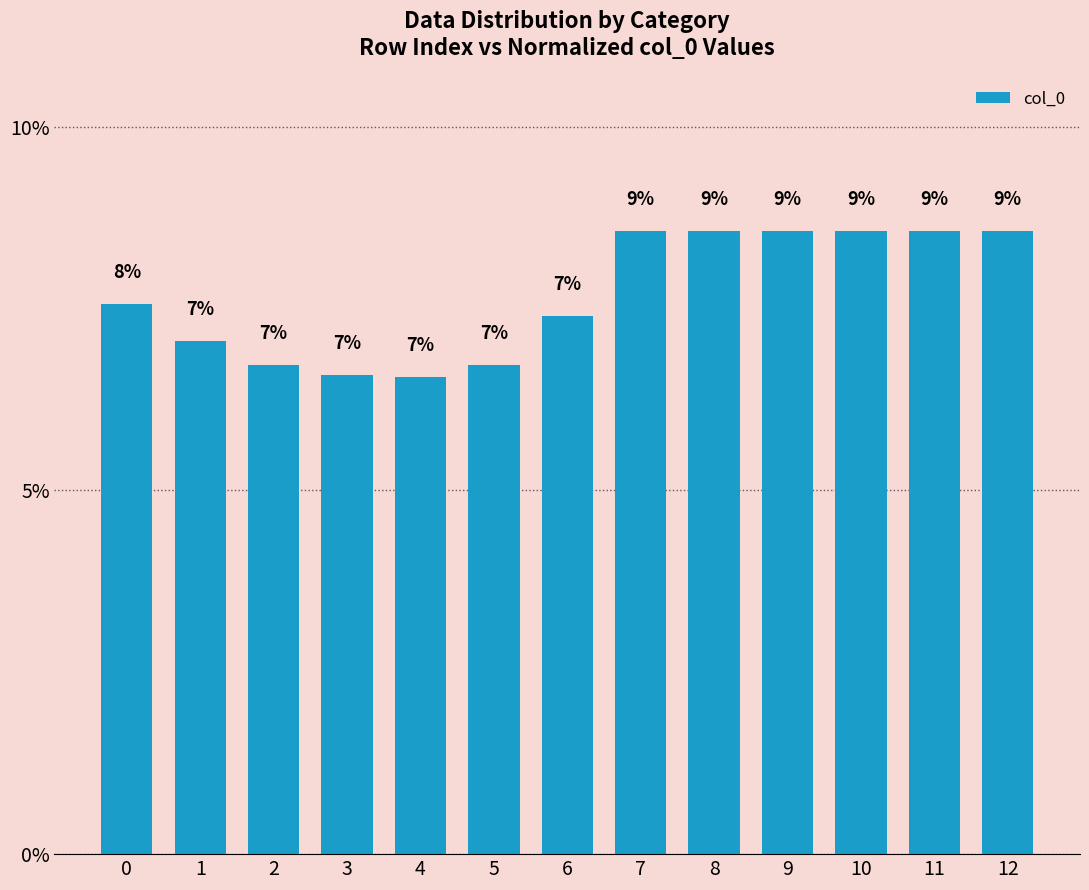

Reading left to right, transcribe all the data shown in this chart.

7.6	7.1	6.7	6.6	6.6	6.7	7.4	8.6	8.6	8.6	8.6	8.6	8.6